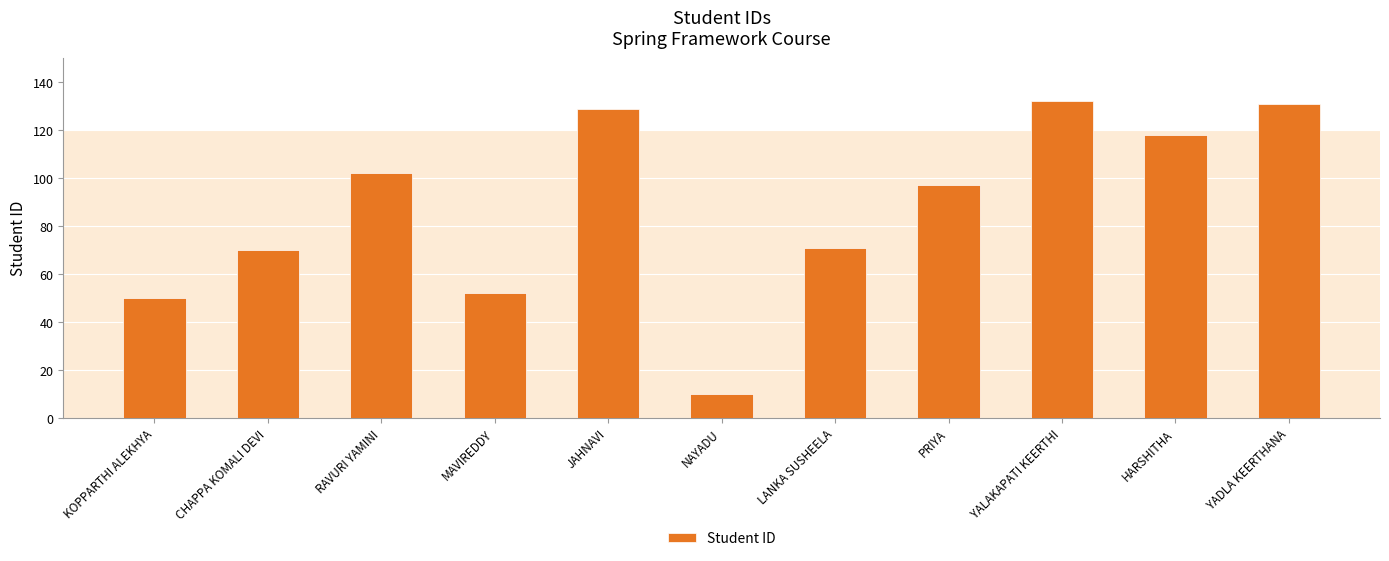

Reading left to right, list all the values displayed in this chart.

50	70	102	52	129	10	71	97	132	118	131